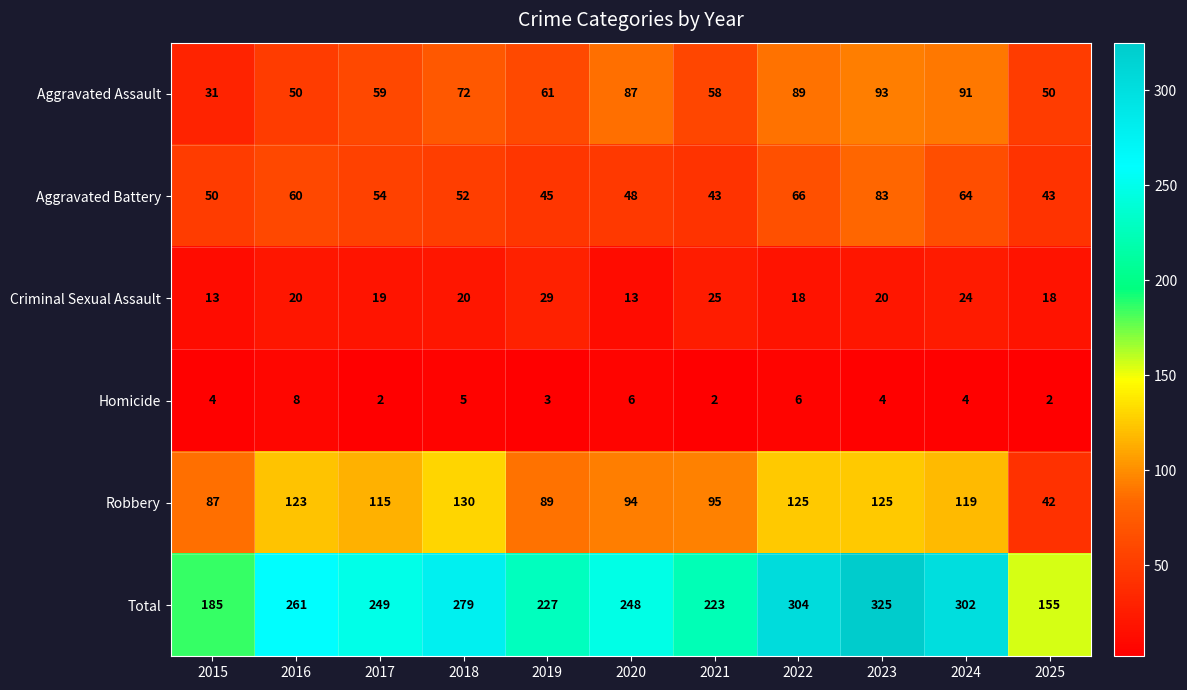

At which category does the chart reach its peak across all series?

2023